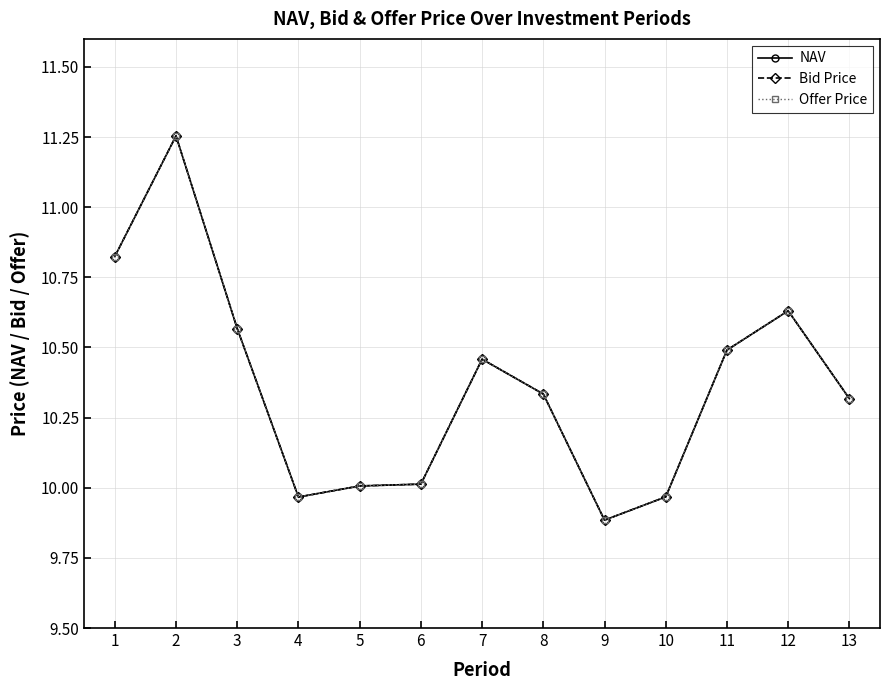

What is the total value across all series at 6?

30.0